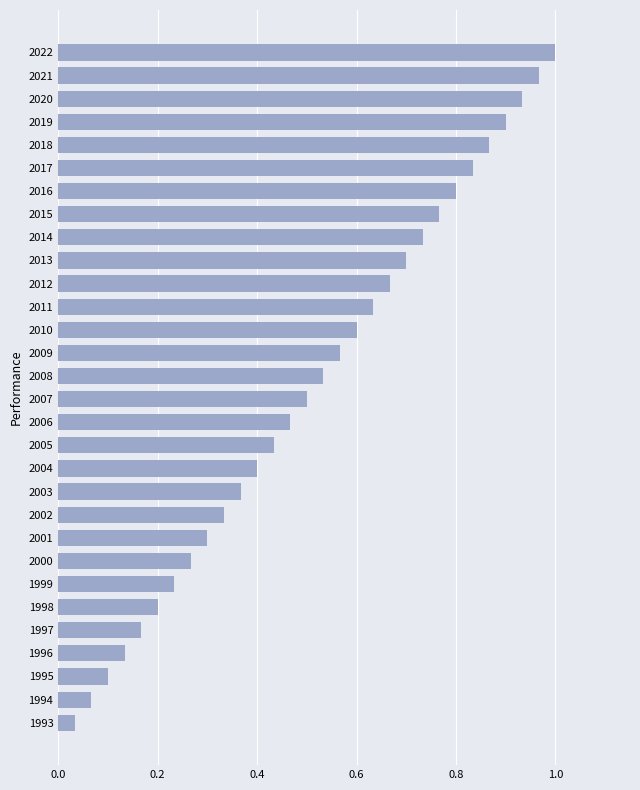

What is the sum of all values?

15.5